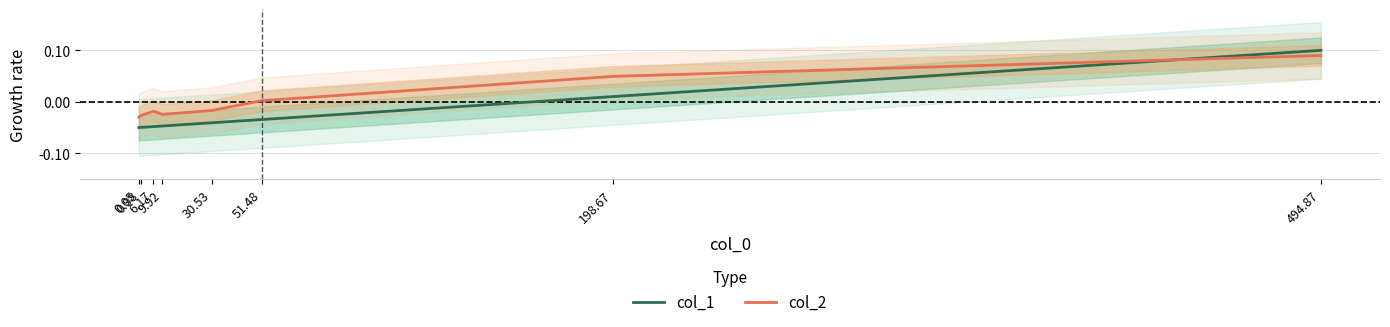

Rank the series by their average value, from highest to lowest.

col_2, col_1